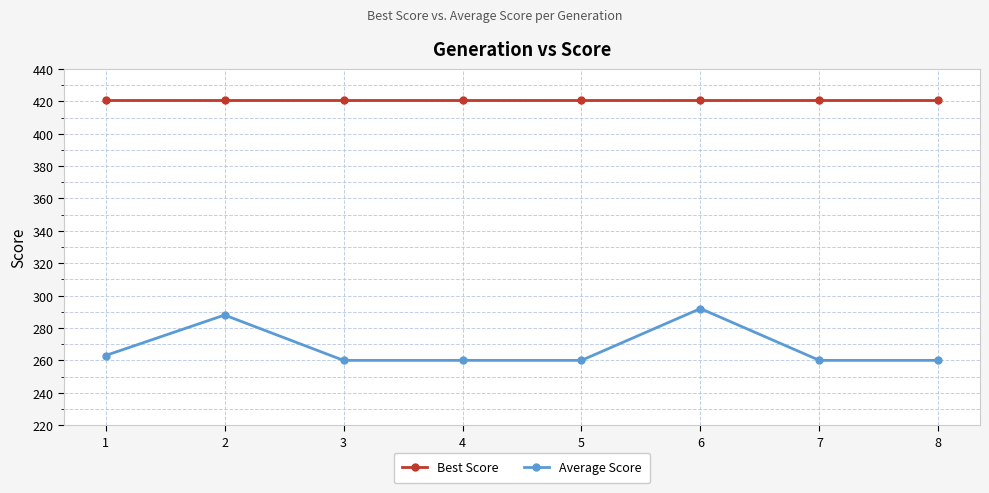

Is it true that Average Score equals 401 at 4?

False